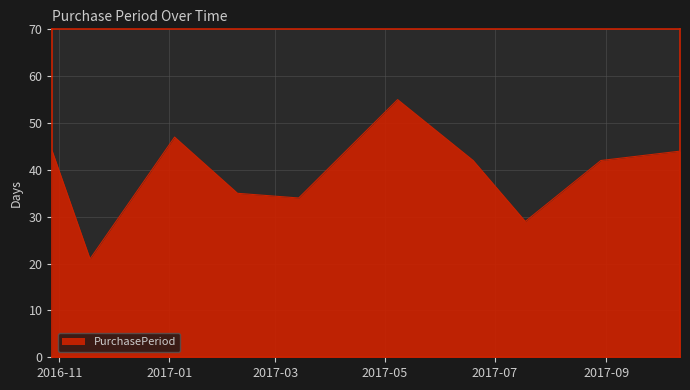

What is the maximum value shown in the chart?

55